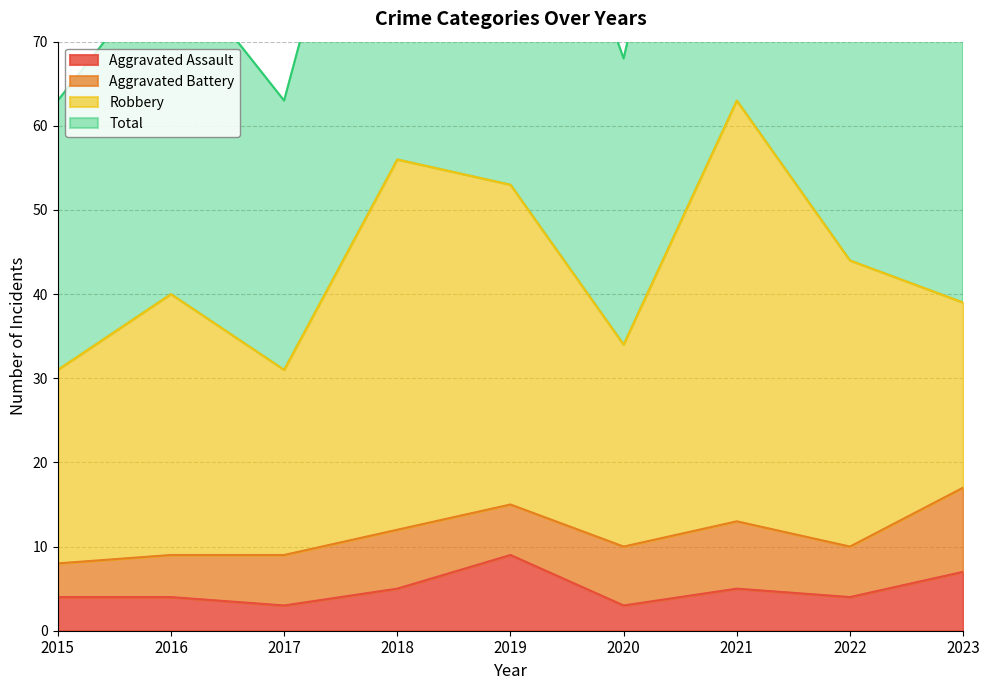

At which label does Total reach its peak?

2021